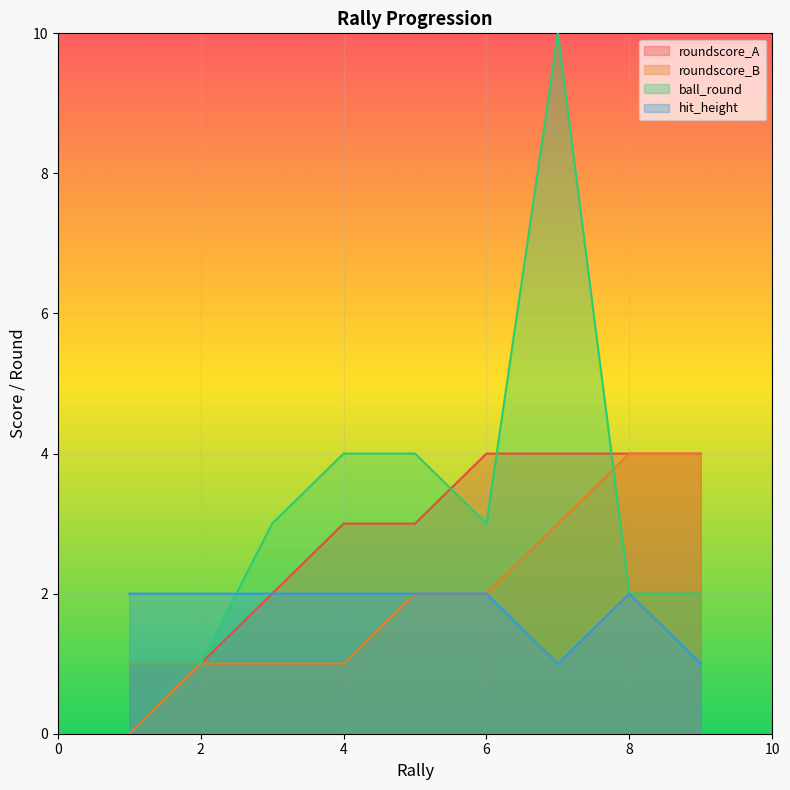

Is it true that hit_height equals 1 at 2?

False